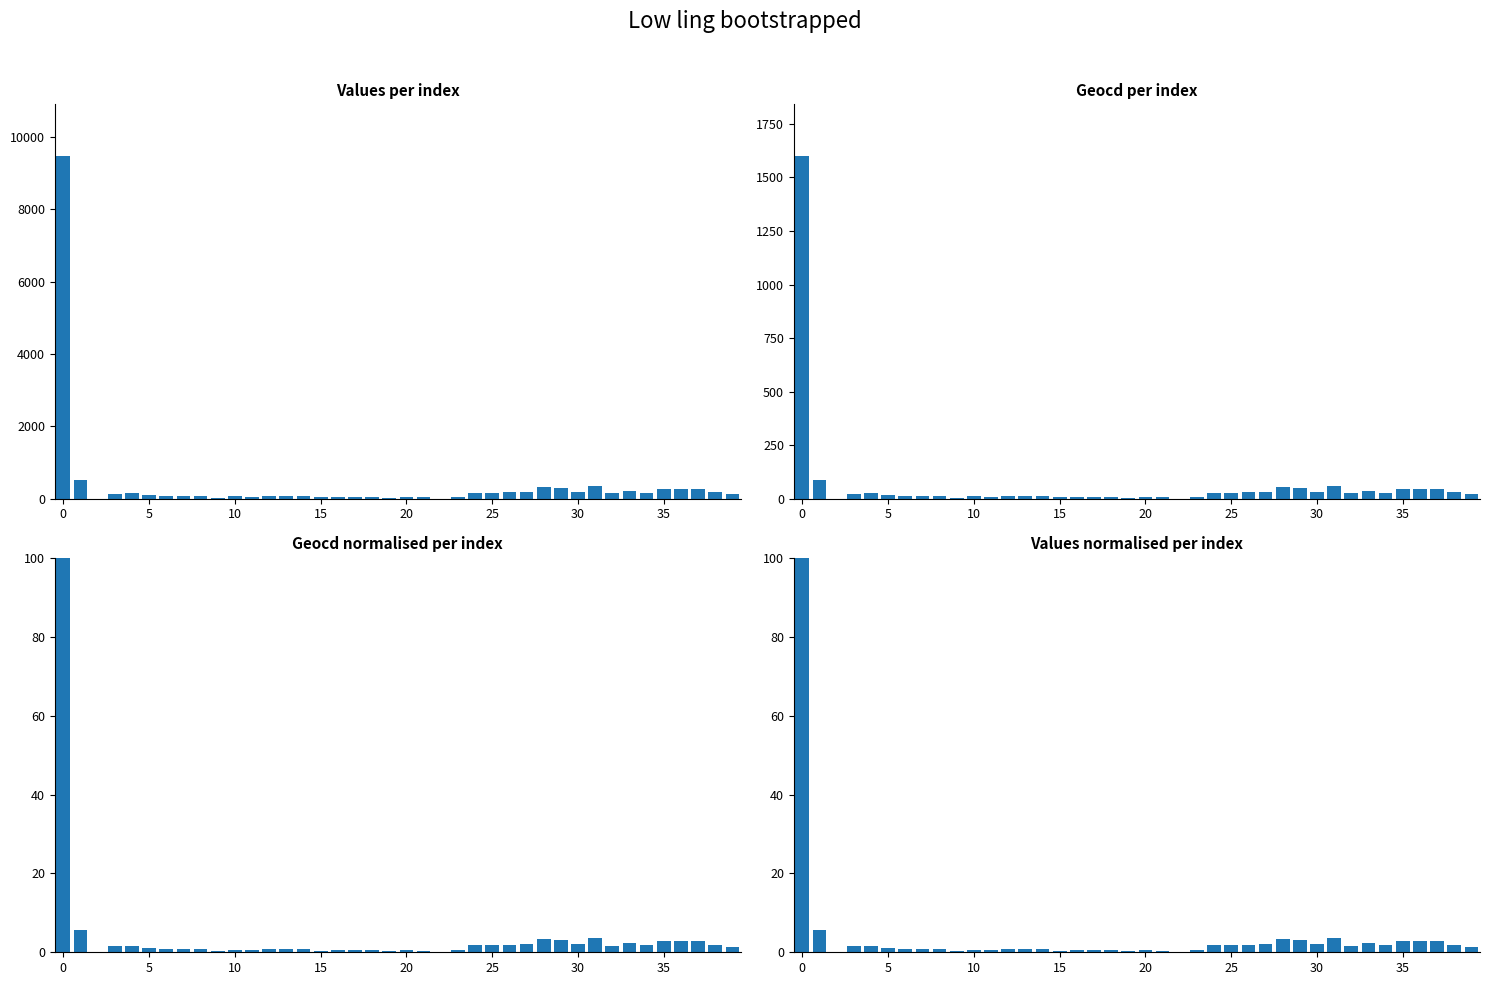

What value does the values_norm series have at 32?

1.7